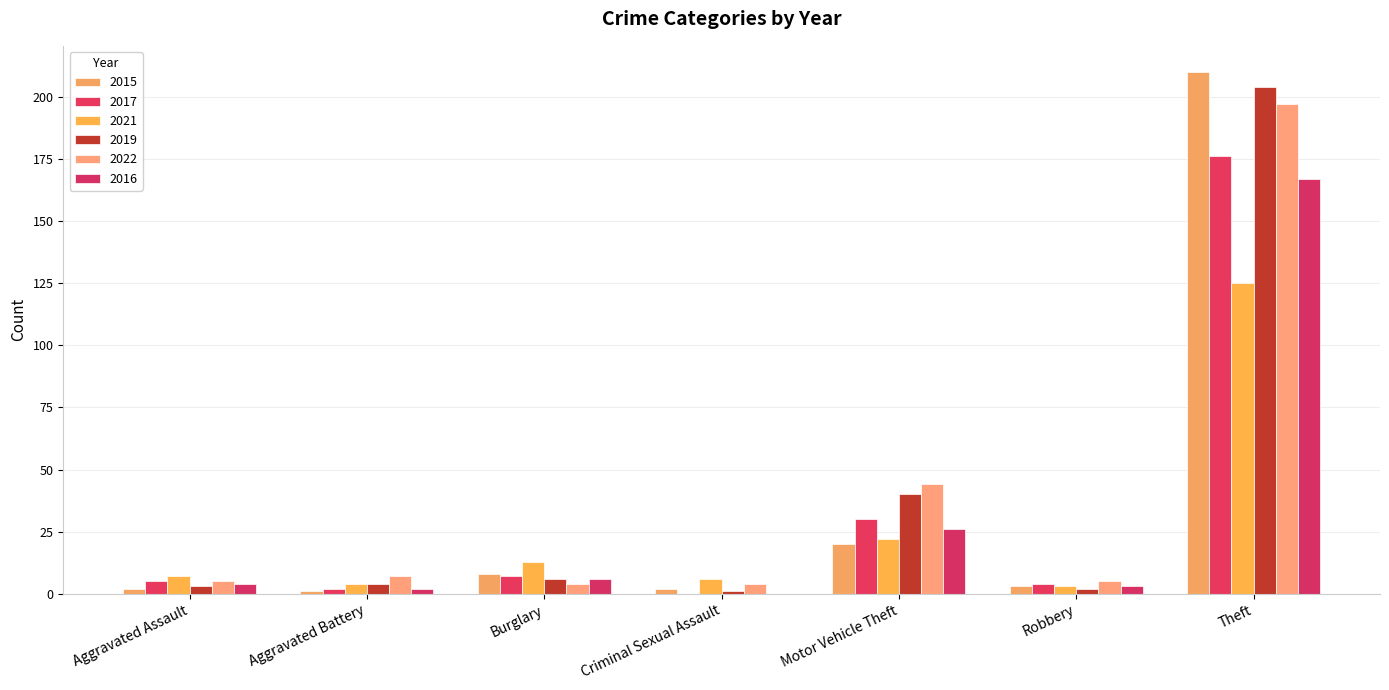

What is the value of the 2017 bar at the 2nd from the left?

2